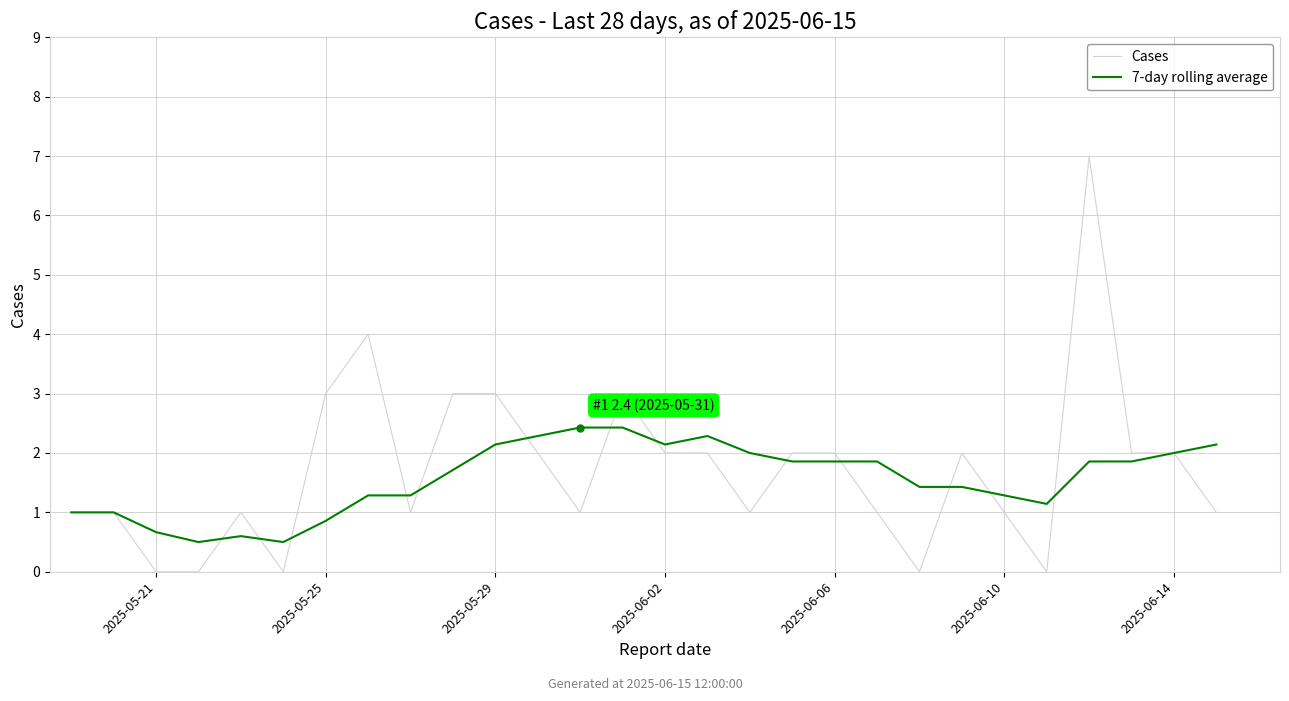

What is the maximum value for Cases?

7.0